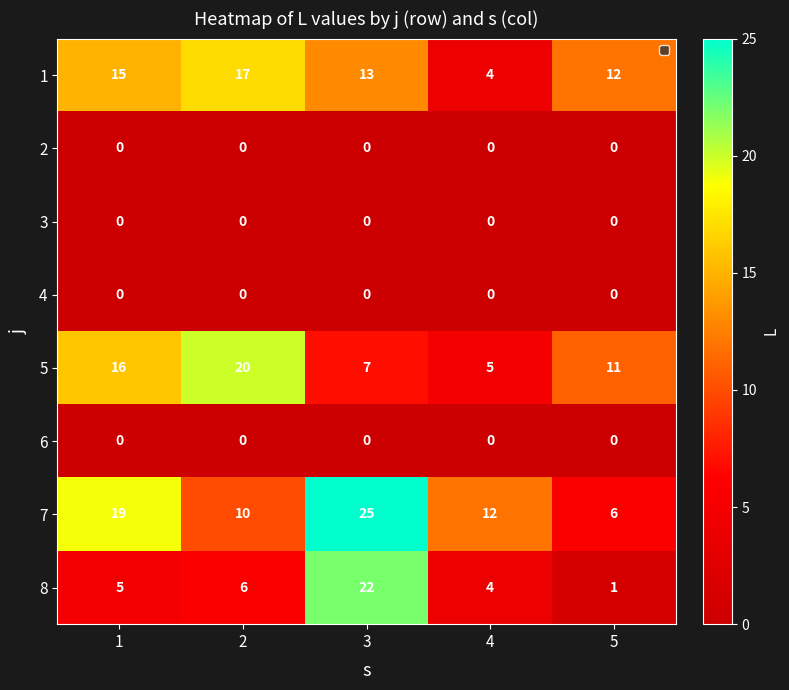

Rank the categories by 1 value from highest to lowest.

2, 1, 3, 5, 4